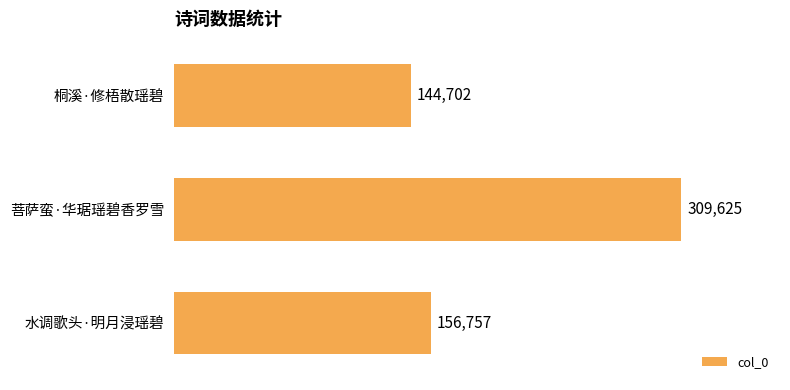

Is it true that the value at 桐溪·修梧散瑶碧 is 144702?

True